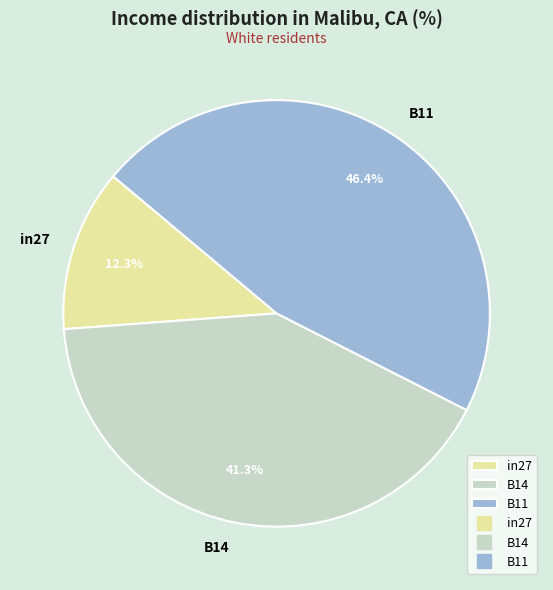

To the nearest percent, what portion does in27 represent?

12%